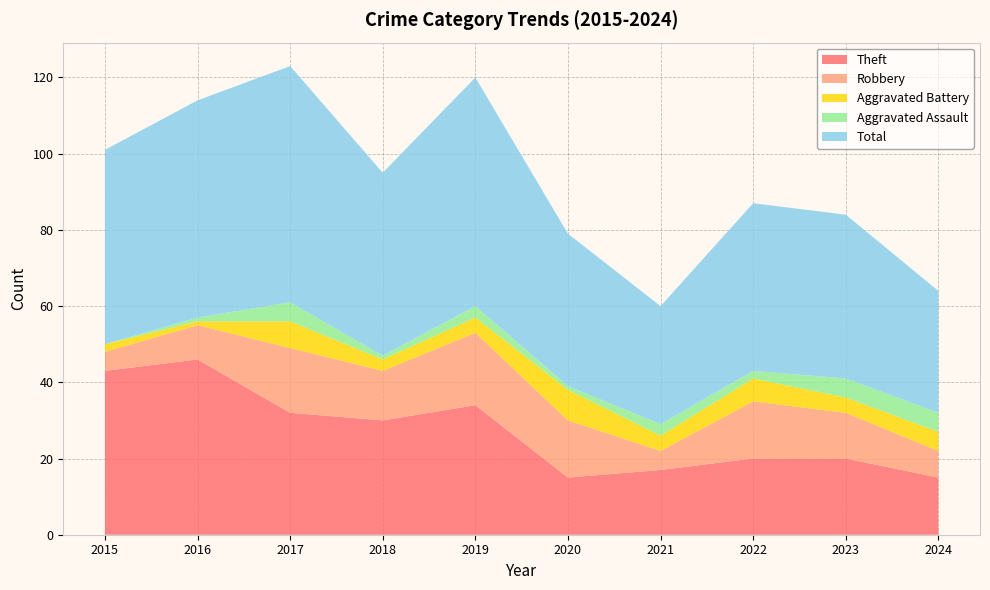

Reading left to right, list all the values displayed in this chart.

Theft: 43	46	32	30	34	15	17	20	20	15
Robbery: 5	9	17	13	19	15	5	15	12	7
Aggravated Battery: 2	1	7	3	4	8	4	6	4	5
Aggravated Assault: 0	1	5	1	3	1	3	2	5	5
Total: 51	57	62	48	60	40	31	44	43	32